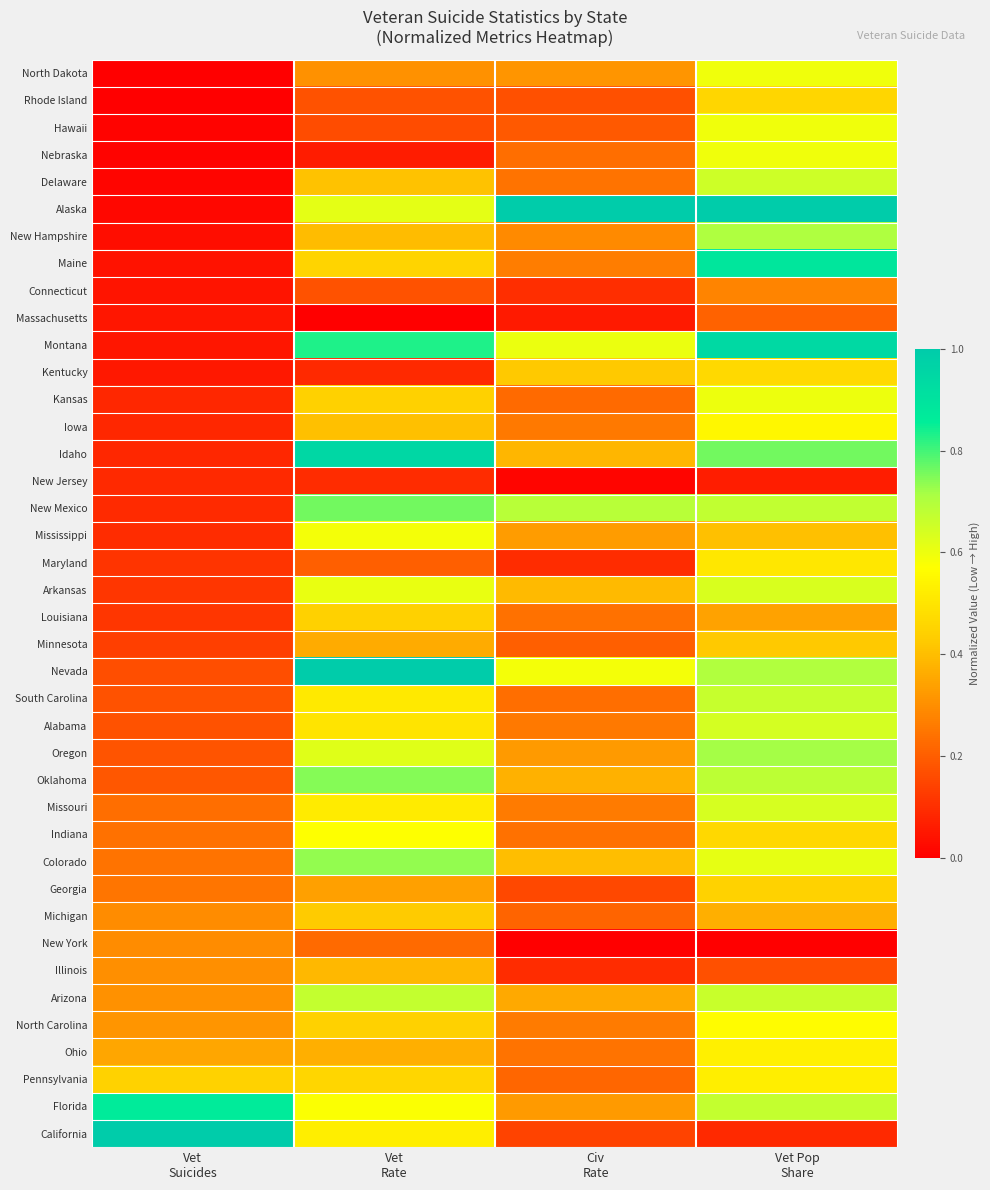

Reading left to right, extract all data points from this chart.

North Dakota: Vet
Suicides=0.0	Vet
Rate=0.3	Civ
Rate=0.3	Vet Pop
Share=0.6
Rhode Island: Vet
Suicides=0.0	Vet
Rate=0.2	Civ
Rate=0.2	Vet Pop
Share=0.5
Hawaii: Vet
Suicides=0.0	Vet
Rate=0.2	Civ
Rate=0.2	Vet Pop
Share=0.6
Nebraska: Vet
Suicides=0.0	Vet
Rate=0.1	Civ
Rate=0.2	Vet Pop
Share=0.6
Delaware: Vet
Suicides=0.0	Vet
Rate=0.4	Civ
Rate=0.2	Vet Pop
Share=0.7
Alaska: Vet
Suicides=0.0	Vet
Rate=0.6	Civ
Rate=1.0	Vet Pop
Share=1.0
New Hampshire: Vet
Suicides=0.0	Vet
Rate=0.4	Civ
Rate=0.3	Vet Pop
Share=0.7
Maine: Vet
Suicides=0.0	Vet
Rate=0.5	Civ
Rate=0.3	Vet Pop
Share=0.9
Connecticut: Vet
Suicides=0.0	Vet
Rate=0.2	Civ
Rate=0.1	Vet Pop
Share=0.3
Massachusetts: Vet
Suicides=0.0	Vet
Rate=0.0	Civ
Rate=0.1	Vet Pop
Share=0.2
Montana: Vet
Suicides=0.1	Vet
Rate=0.8	Civ
Rate=0.6	Vet Pop
Share=0.9
Kentucky: Vet
Suicides=0.1	Vet
Rate=0.1	Civ
Rate=0.4	Vet Pop
Share=0.5
Kansas: Vet
Suicides=0.1	Vet
Rate=0.4	Civ
Rate=0.2	Vet Pop
Share=0.6
Iowa: Vet
Suicides=0.1	Vet
Rate=0.4	Civ
Rate=0.3	Vet Pop
Share=0.5
Idaho: Vet
Suicides=0.1	Vet
Rate=1.0	Civ
Rate=0.4	Vet Pop
Share=0.8
New Jersey: Vet
Suicides=0.1	Vet
Rate=0.1	Civ
Rate=0.0	Vet Pop
Share=0.1
New Mexico: Vet
Suicides=0.1	Vet
Rate=0.8	Civ
Rate=0.7	Vet Pop
Share=0.7
Mississippi: Vet
Suicides=0.1	Vet
Rate=0.6	Civ
Rate=0.3	Vet Pop
Share=0.4
Maryland: Vet
Suicides=0.1	Vet
Rate=0.2	Civ
Rate=0.1	Vet Pop
Share=0.5
Arkansas: Vet
Suicides=0.1	Vet
Rate=0.6	Civ
Rate=0.4	Vet Pop
Share=0.6
Louisiana: Vet
Suicides=0.1	Vet
Rate=0.4	Civ
Rate=0.2	Vet Pop
Share=0.3
Minnesota: Vet
Suicides=0.1	Vet
Rate=0.4	Civ
Rate=0.2	Vet Pop
Share=0.4
Nevada: Vet
Suicides=0.2	Vet
Rate=1.0	Civ
Rate=0.6	Vet Pop
Share=0.7
South Carolina: Vet
Suicides=0.2	Vet
Rate=0.5	Civ
Rate=0.2	Vet Pop
Share=0.7
Alabama: Vet
Suicides=0.2	Vet
Rate=0.5	Civ
Rate=0.3	Vet Pop
Share=0.6
Oregon: Vet
Suicides=0.2	Vet
Rate=0.6	Civ
Rate=0.3	Vet Pop
Share=0.7
Oklahoma: Vet
Suicides=0.2	Vet
Rate=0.7	Civ
Rate=0.4	Vet Pop
Share=0.7
Missouri: Vet
Suicides=0.2	Vet
Rate=0.5	Civ
Rate=0.3	Vet Pop
Share=0.6
Indiana: Vet
Suicides=0.2	Vet
Rate=0.6	Civ
Rate=0.2	Vet Pop
Share=0.5
Colorado: Vet
Suicides=0.2	Vet
Rate=0.7	Civ
Rate=0.4	Vet Pop
Share=0.6
Georgia: Vet
Suicides=0.2	Vet
Rate=0.3	Civ
Rate=0.2	Vet Pop
Share=0.4
Michigan: Vet
Suicides=0.3	Vet
Rate=0.4	Civ
Rate=0.2	Vet Pop
Share=0.4
New York: Vet
Suicides=0.3	Vet
Rate=0.2	Civ
Rate=0.0	Vet Pop
Share=0.0
Illinois: Vet
Suicides=0.3	Vet
Rate=0.4	Civ
Rate=0.1	Vet Pop
Share=0.2
Arizona: Vet
Suicides=0.3	Vet
Rate=0.7	Civ
Rate=0.4	Vet Pop
Share=0.7
North Carolina: Vet
Suicides=0.3	Vet
Rate=0.4	Civ
Rate=0.3	Vet Pop
Share=0.6
Ohio: Vet
Suicides=0.4	Vet
Rate=0.4	Civ
Rate=0.2	Vet Pop
Share=0.5
Pennsylvania: Vet
Suicides=0.4	Vet
Rate=0.5	Civ
Rate=0.2	Vet Pop
Share=0.5
Florida: Vet
Suicides=0.9	Vet
Rate=0.6	Civ
Rate=0.3	Vet Pop
Share=0.7
California: Vet
Suicides=1.0	Vet
Rate=0.5	Civ
Rate=0.1	Vet Pop
Share=0.1